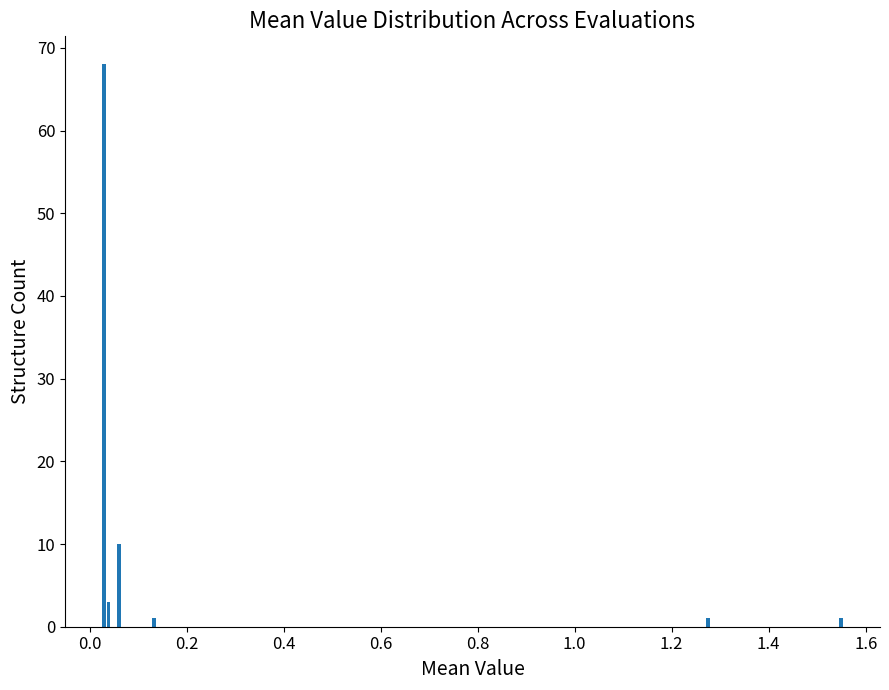

What is the sum of all values?

84